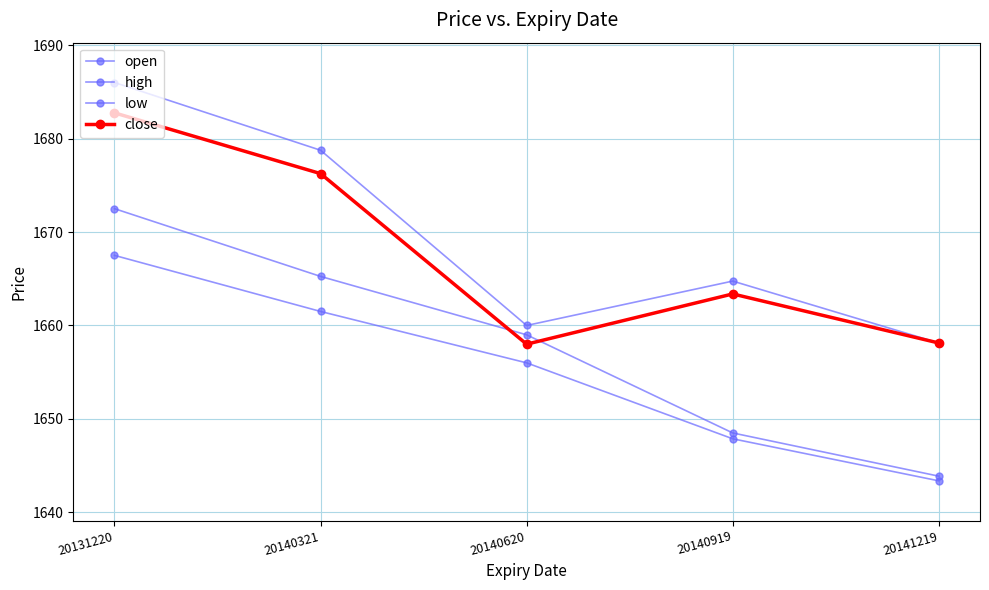

True or false: high and low cross at least once.

False